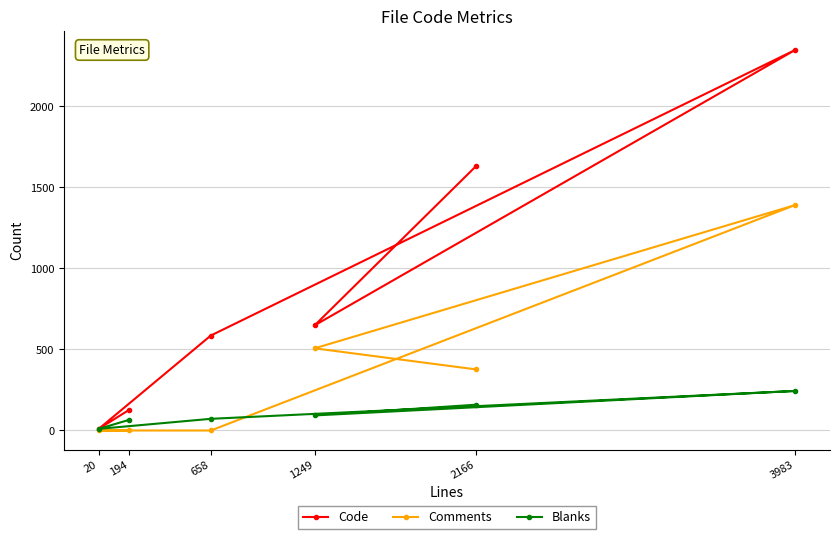

Where is the first local maximum for Code?

3983